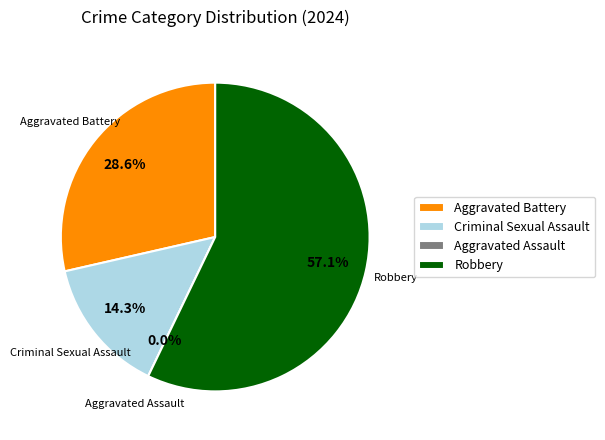

What is the smallest slice in the pie chart?

Aggravated Assault